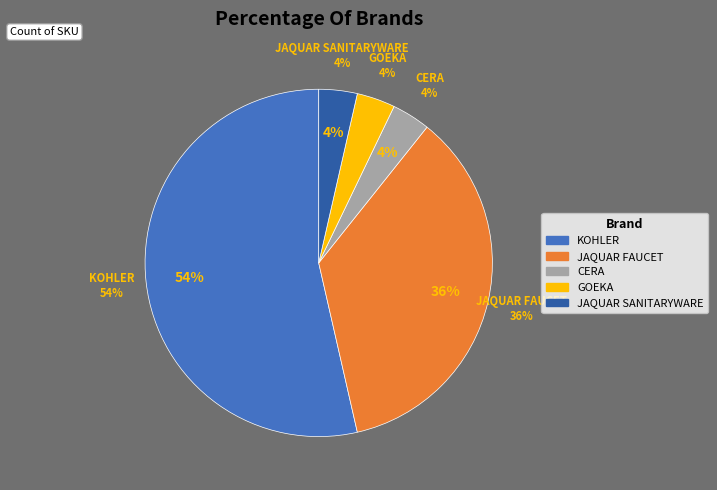

The KOHLER slice represents 54% of the pie. True or false?

True